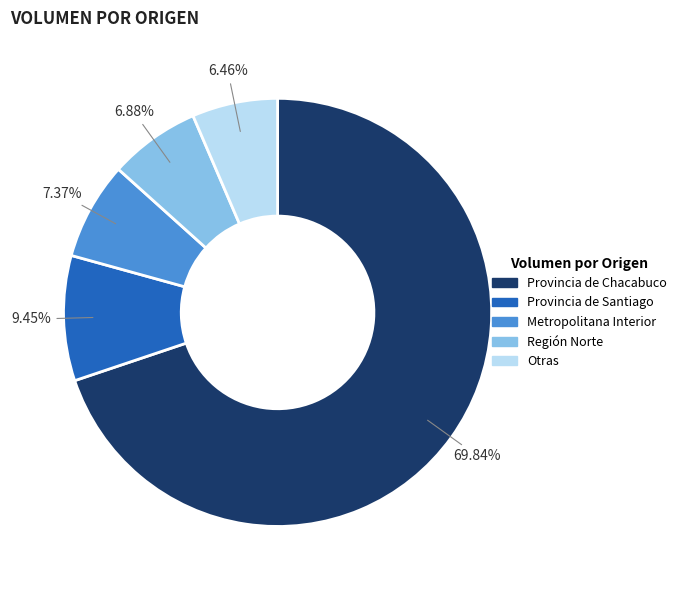

How many slices are in this pie chart?

5